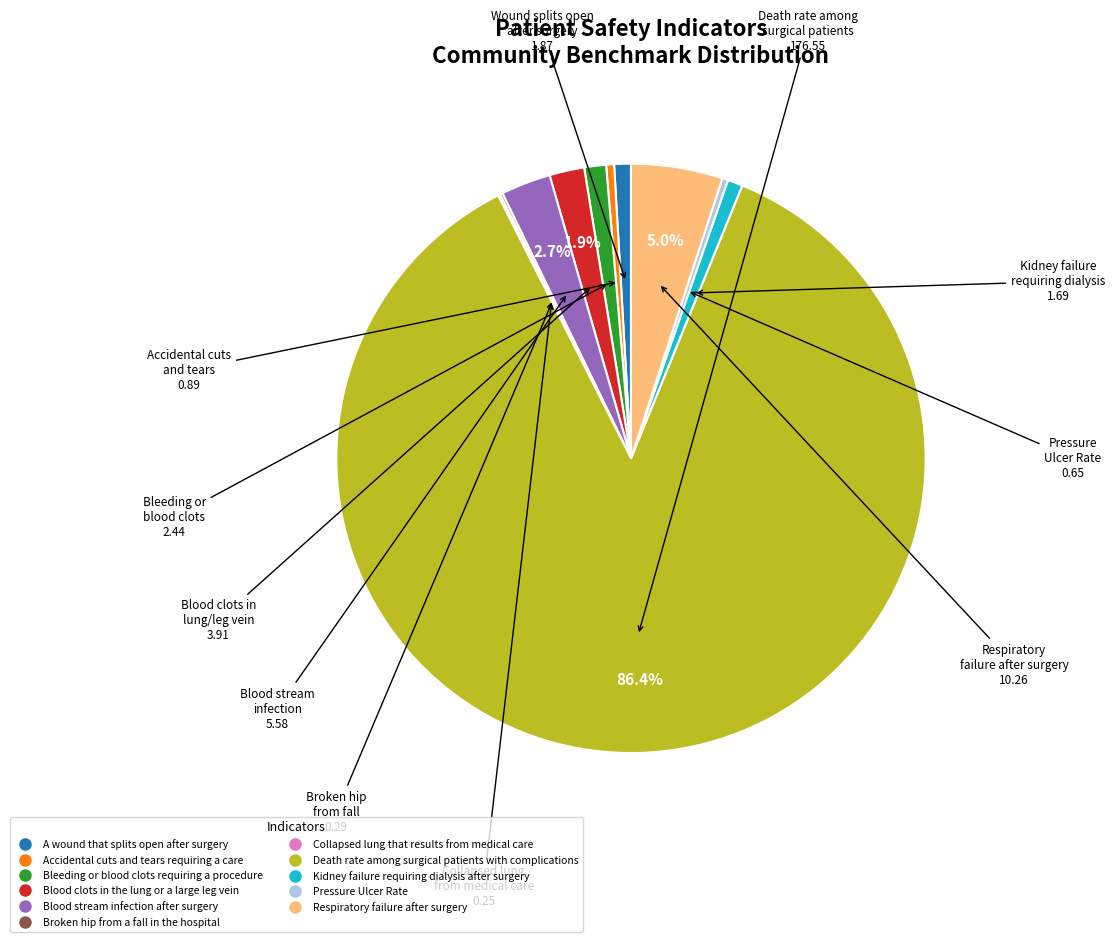

How much of the chart is everything except Blood clots in the lung or a large leg vein?

98.1%